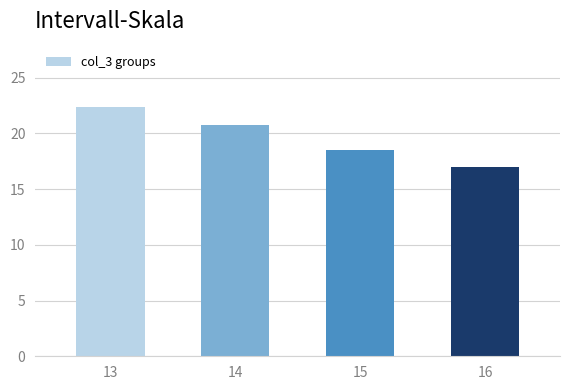

Rank the categories by value from lowest to highest.

16, 15, 14, 13